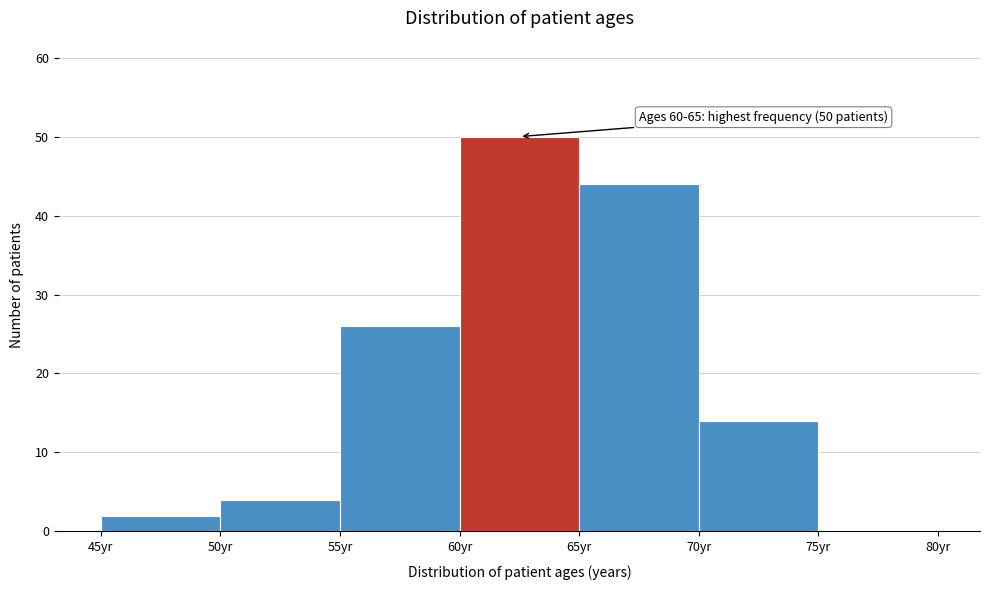

Over which range of the x-axis is the bar tallest?

60 to 65